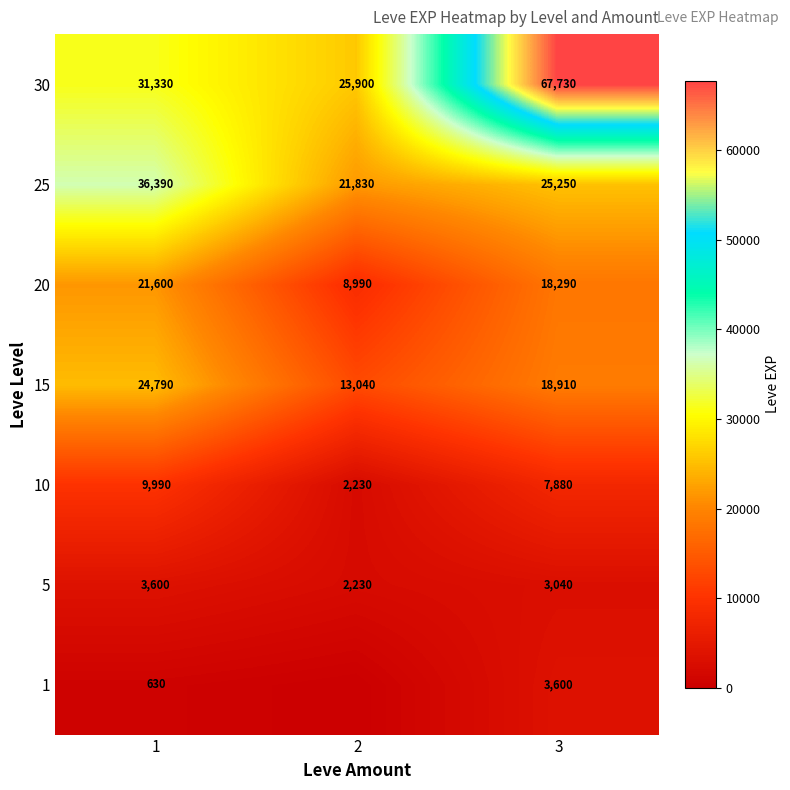

What is the greatest value displayed?

67730